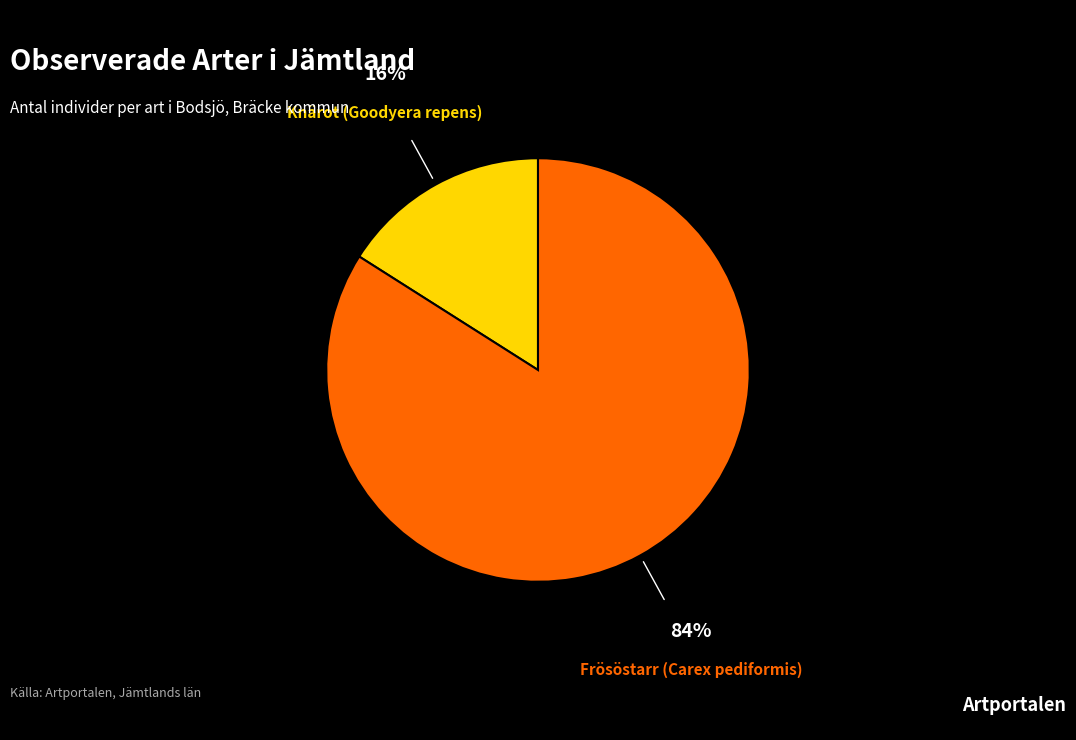

Does Knärot (Goodyera repens) represent more than half of the total?

No